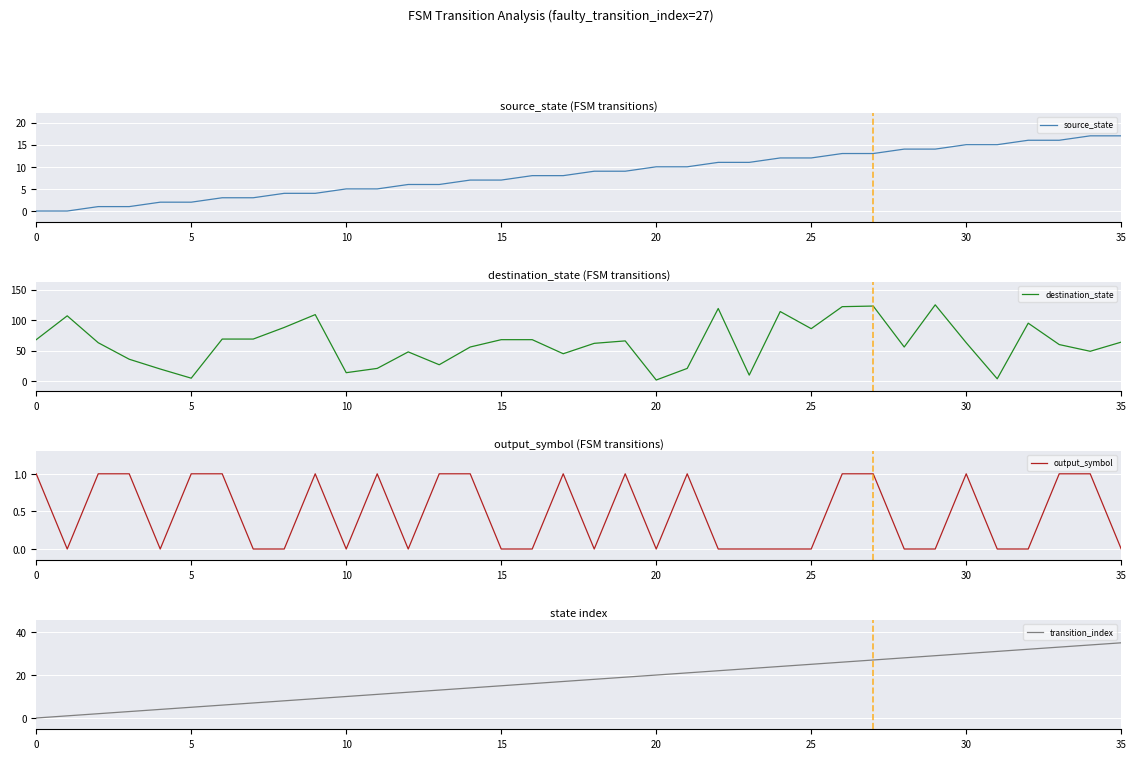

Is this an area chart (filled region under the line)?

No